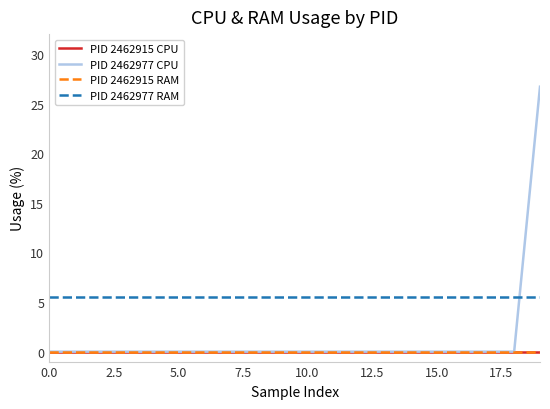

Is this an area chart (filled region under the line)?

No